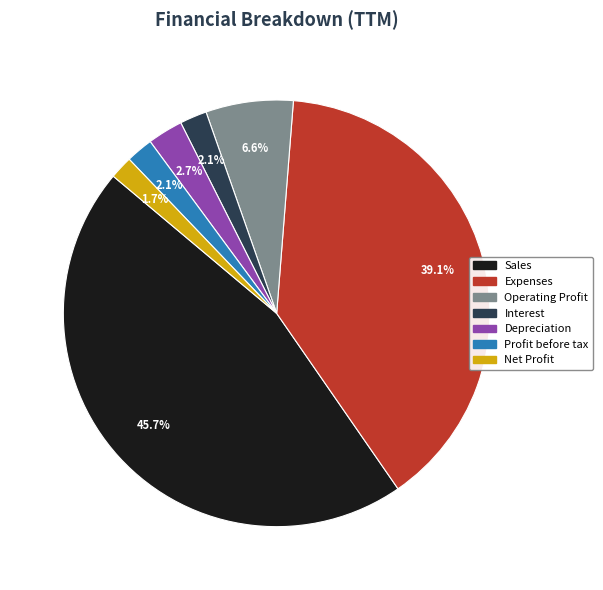

Is there a majority slice in this chart?

No